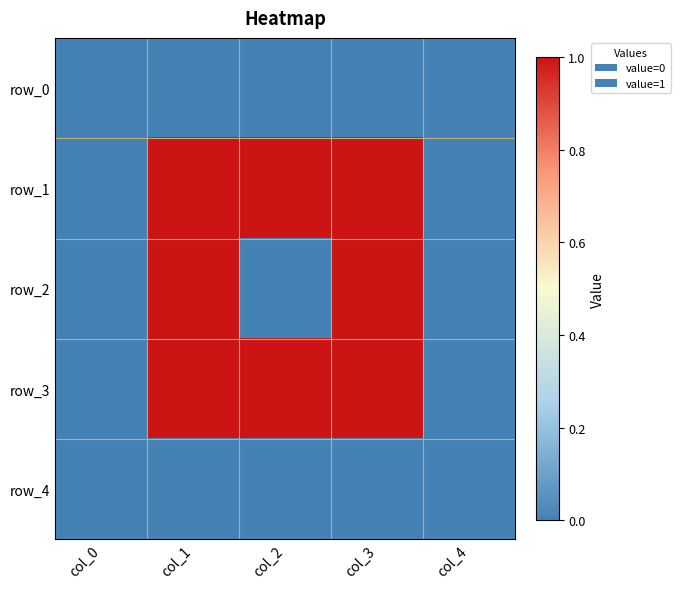

At col_2, list the series in order from largest to smallest.

row_1, row_3, row_0, row_2, row_4